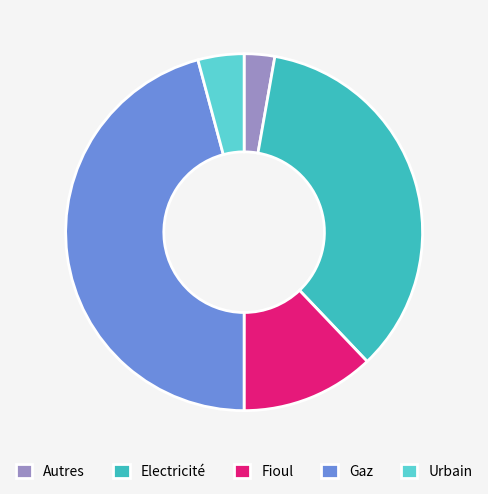

Approximately how many times larger is the value at Electricité compared to Urbain?

8.4